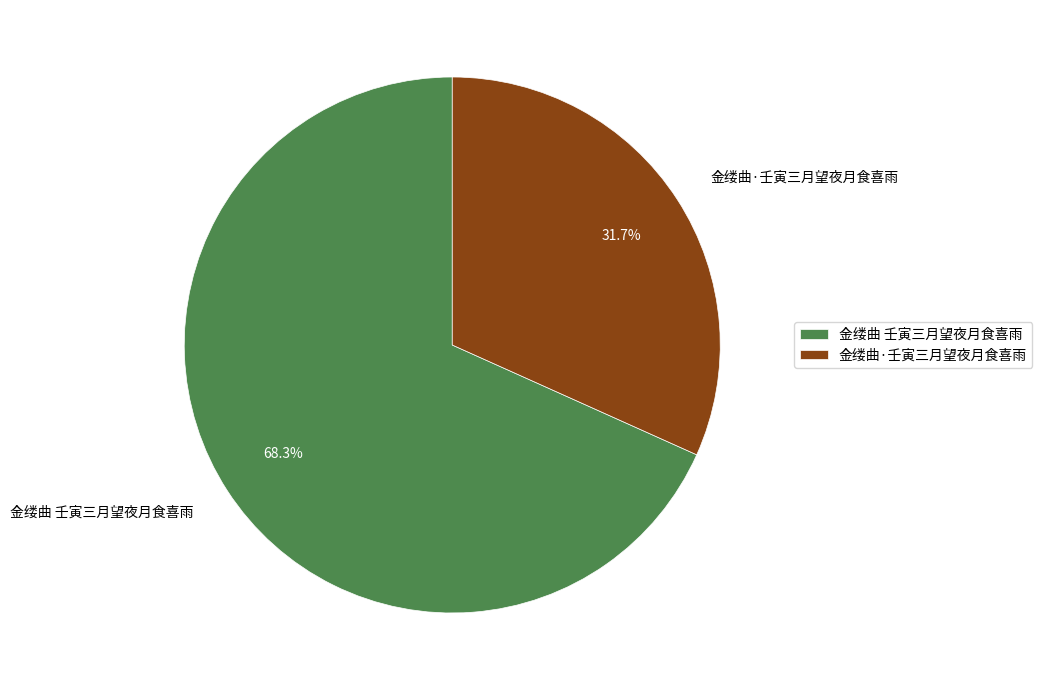

What portion of the pie excludes 金缕曲 壬寅三月望夜月食喜雨?

31.7%